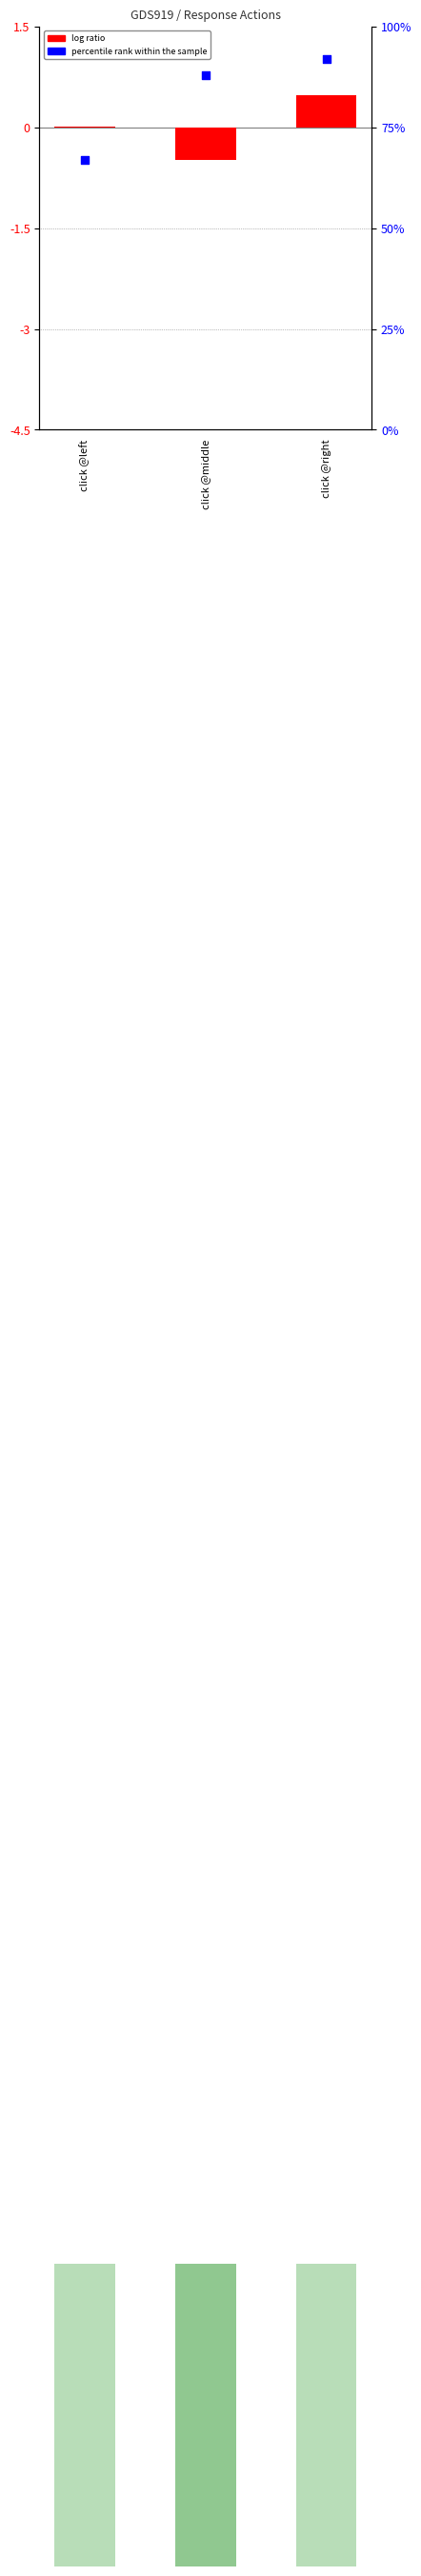

What is the total value across all series at click @left?

67.0